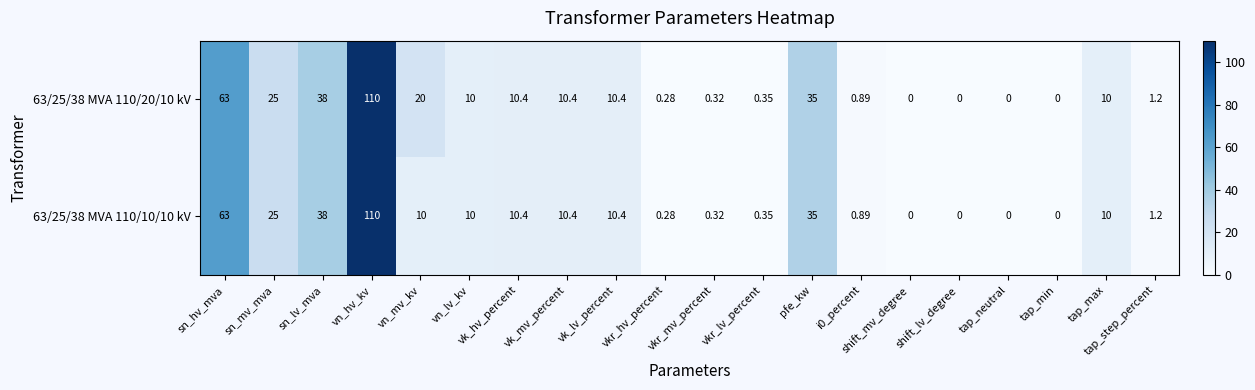

At how many categories does at least one series exceed 59?

2